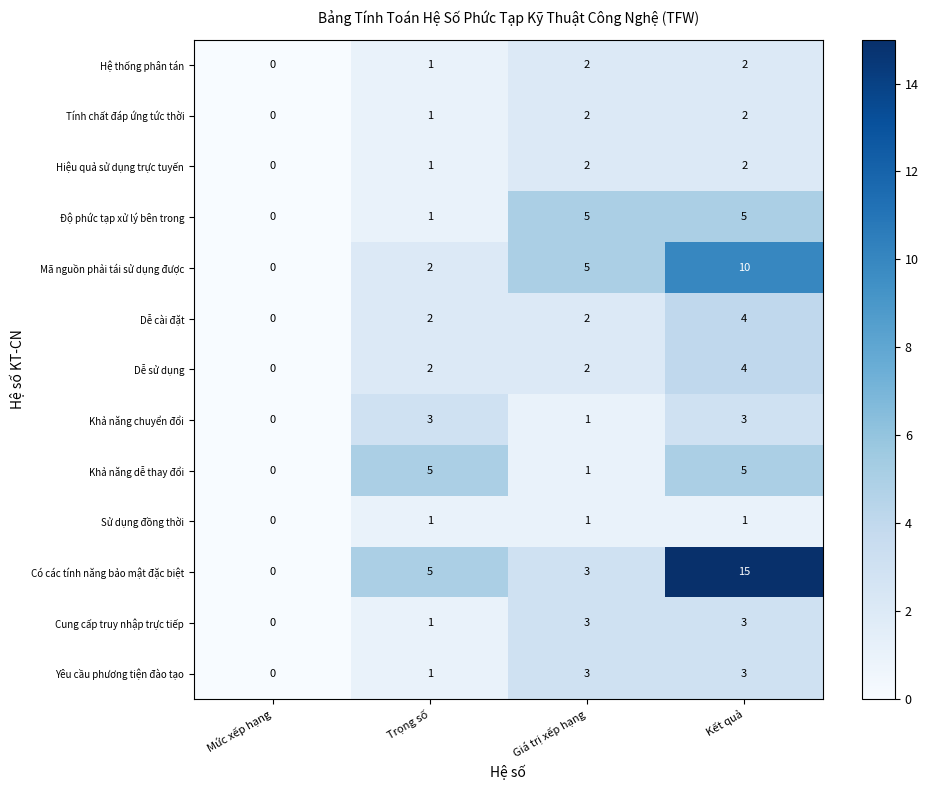

Which series has the largest range (max minus min)?

Có các tính năng bảo mật đặc biệt